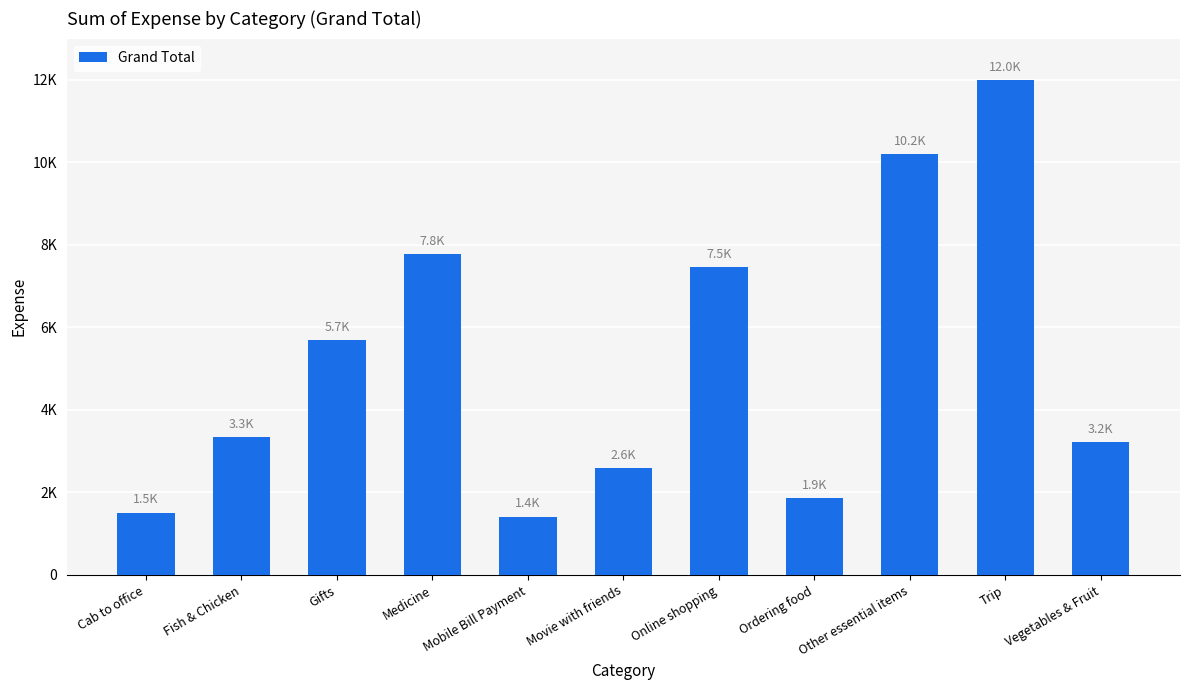

Does the chart contain any negative values?

No